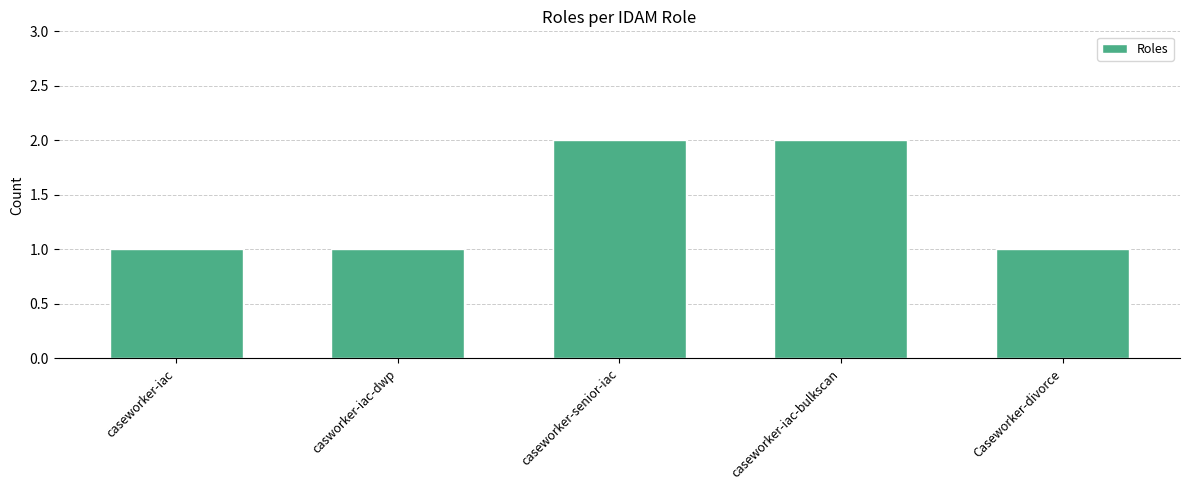

What is the label of the 3rd bar from the left?

caseworker-senior-iac